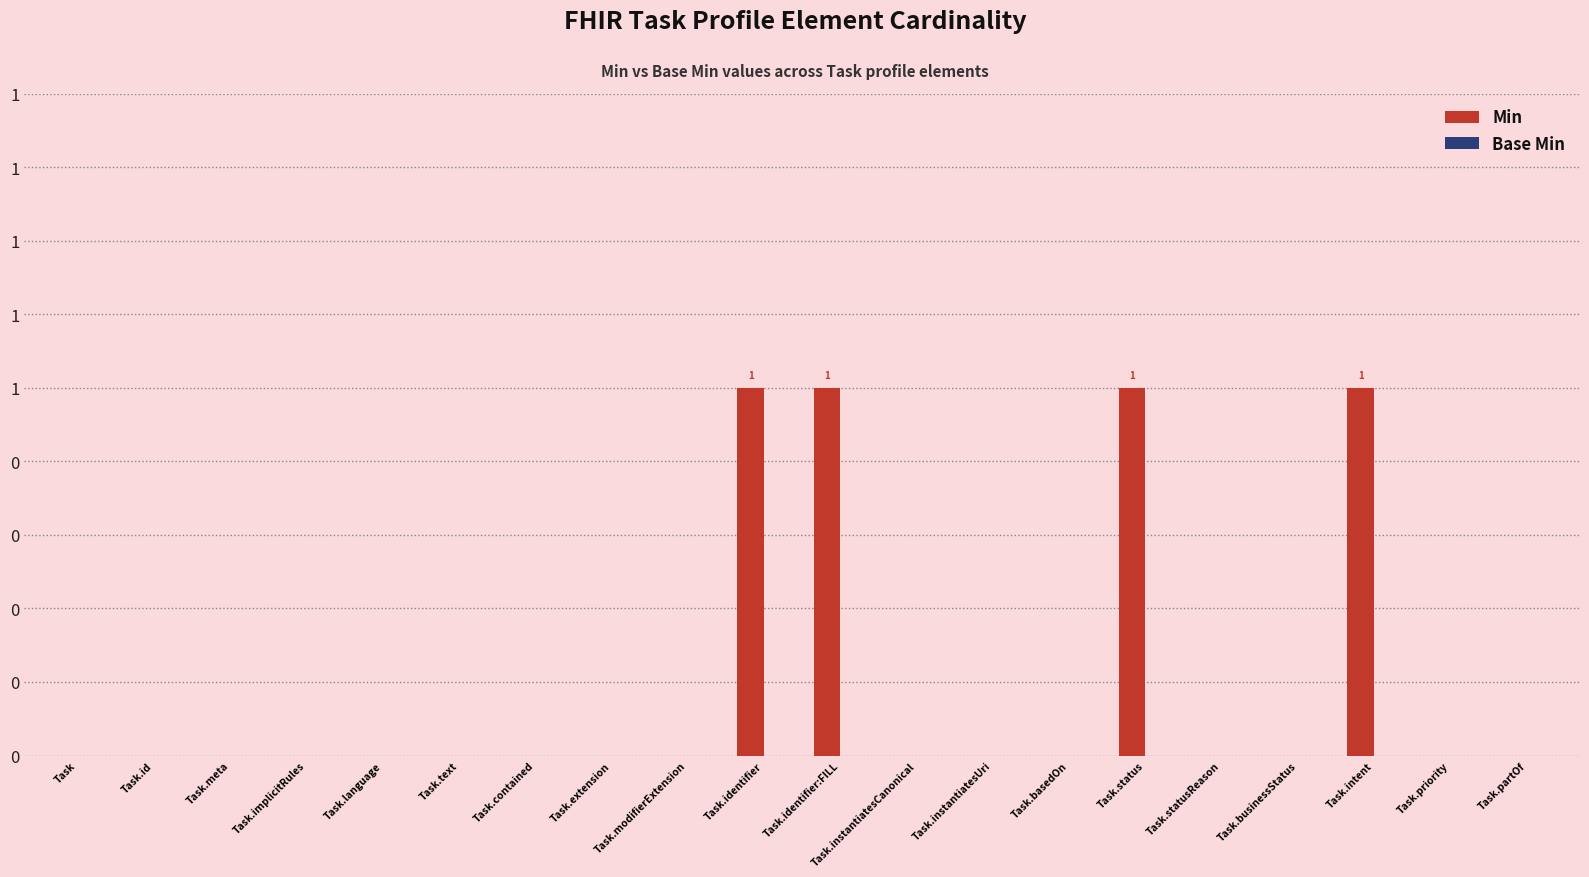

Reading right to left, list all the values displayed in this chart.

Min: 0	0	1	0	0	1	0	0	0	1	1	0	0	0	0	0	0	0	0	0
Base Min: 0	0	0	0	0	0	0	0	0	0	0	0	0	0	0	0	0	0	0	0